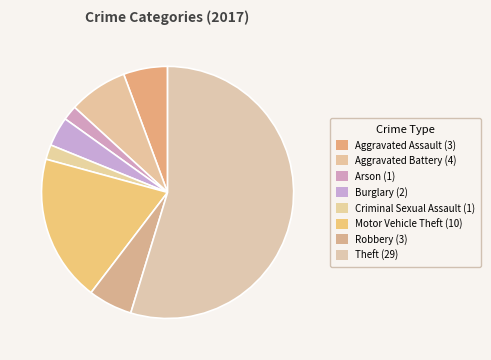

Count the number of slices in the pie.

8